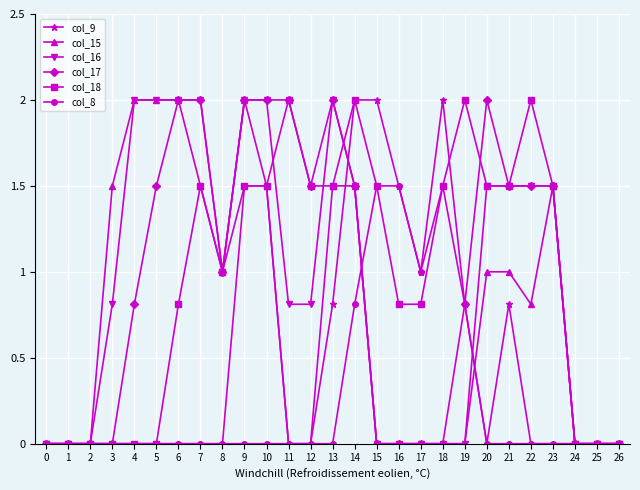

True or false: col_18 has a value of 1.3 at 16.

False